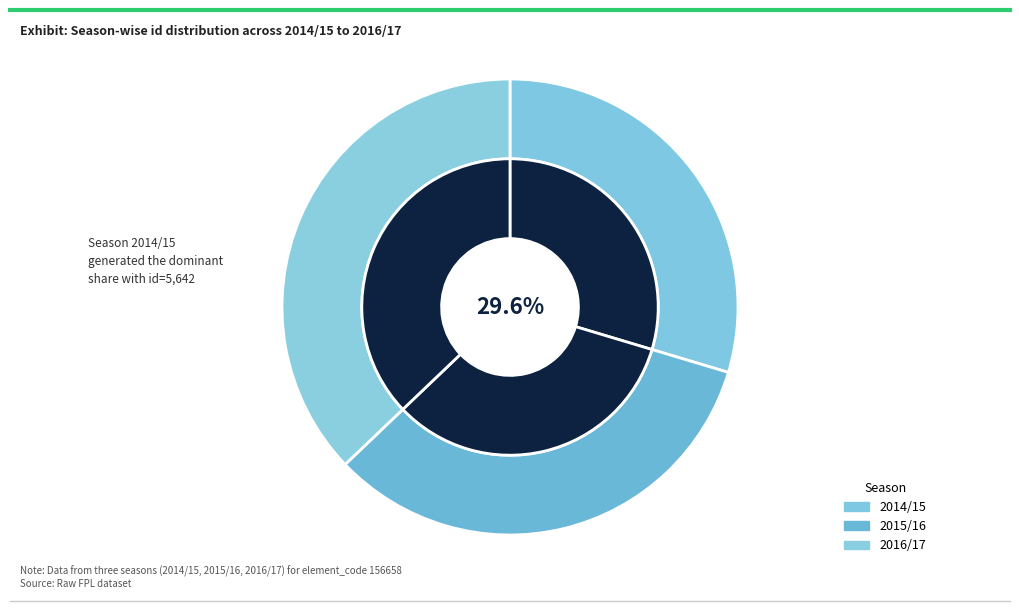

Which slice is the smallest?

2014/15 (bonus=2)